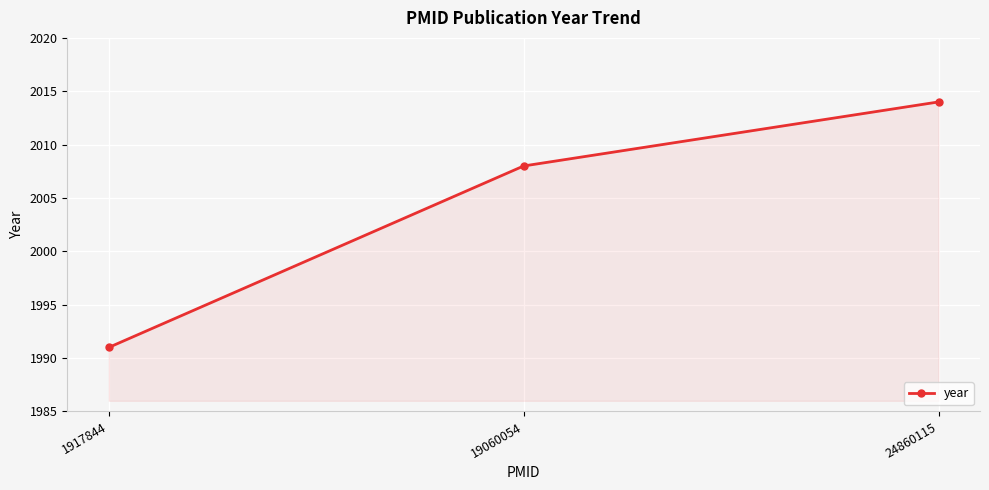

Count the values in the range 1991 to 2014.

3